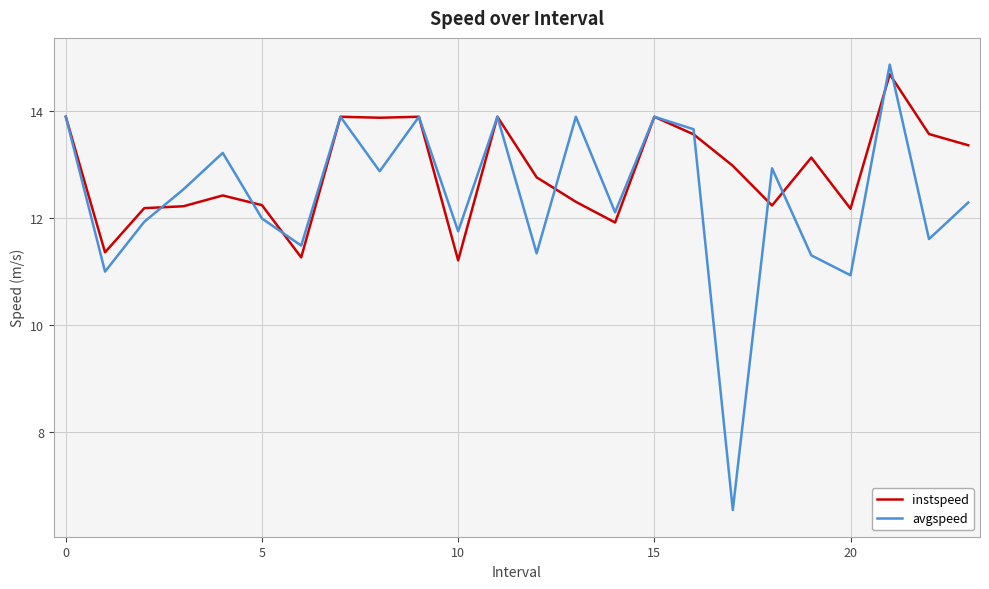

Rank the series by their average value, from highest to lowest.

instspeed, avgspeed